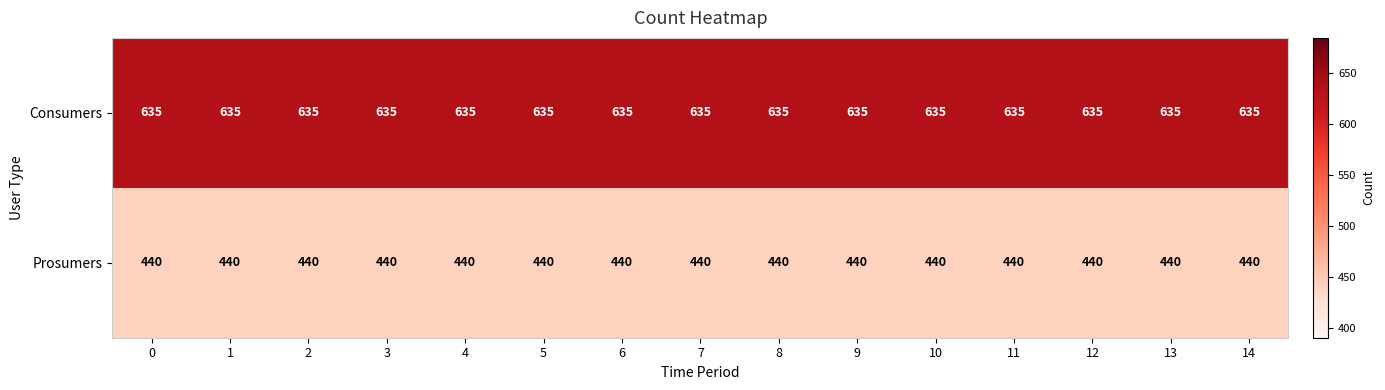

What is the sum of all Consumers values?

9525